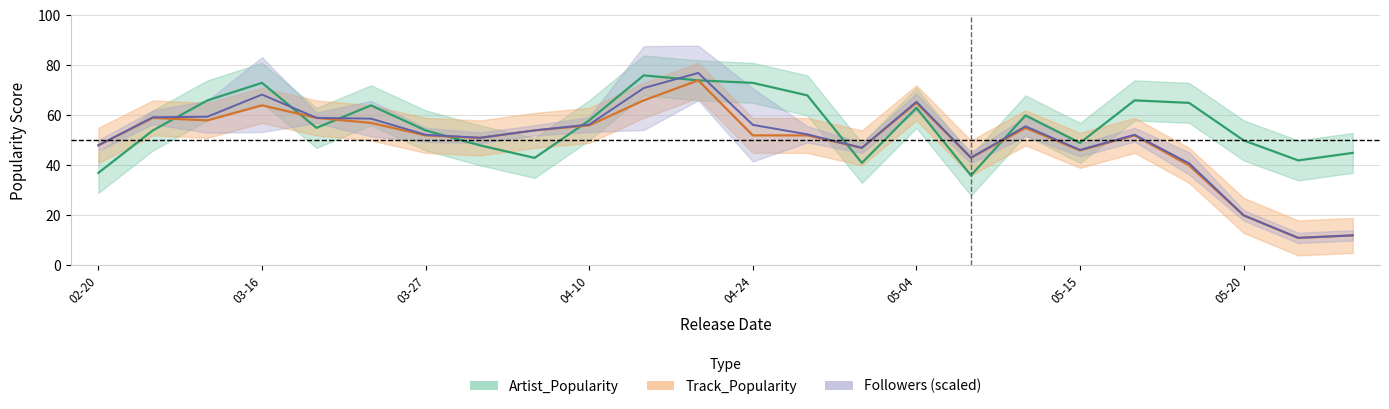

Which category has the highest value in the Artist_Popularity series?

2020-04-16